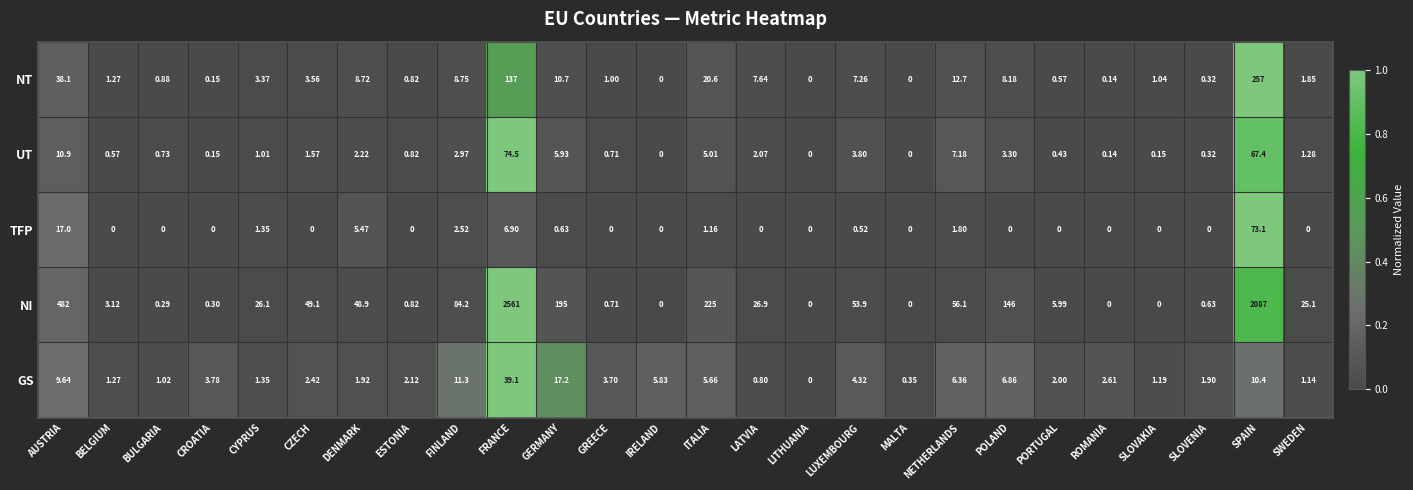

Which series changed the most between LATVIA and ROMANIA?

NI